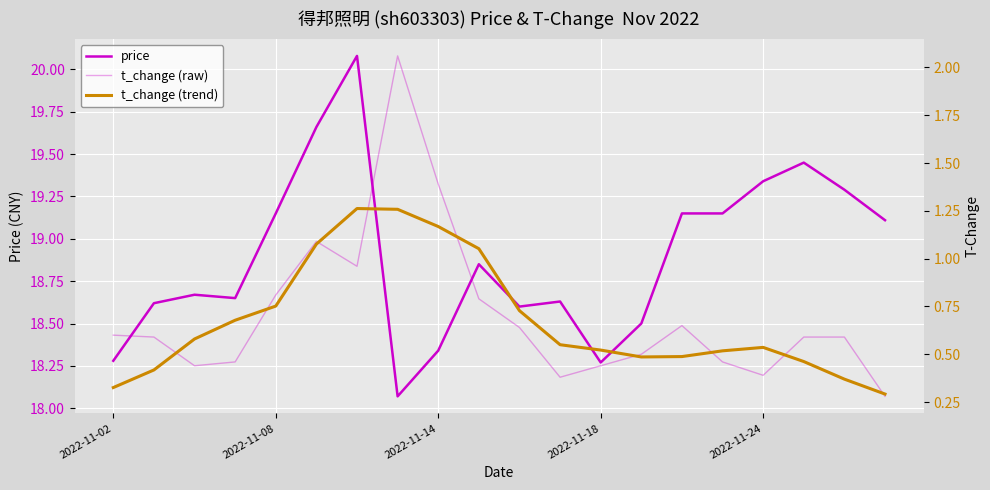

What is the sum of the t_change (raw) values at 6 and 16?

1.4